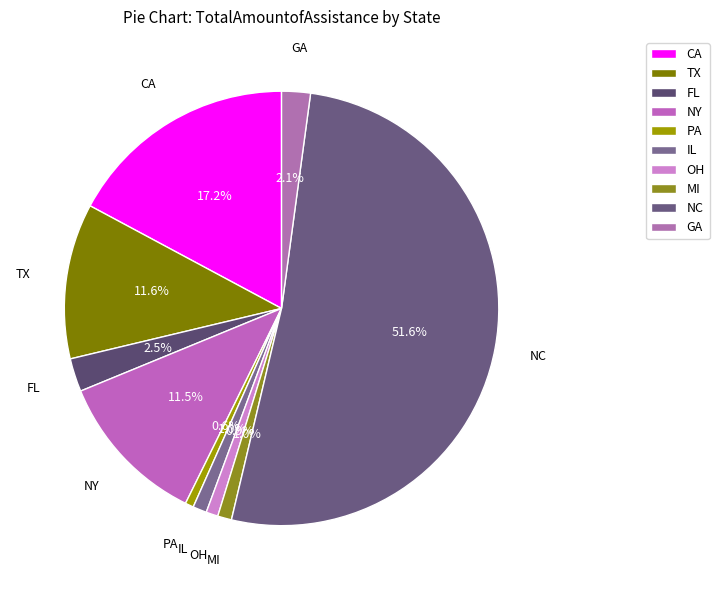

To the nearest percent, what percentage of the pie is OH?

1%